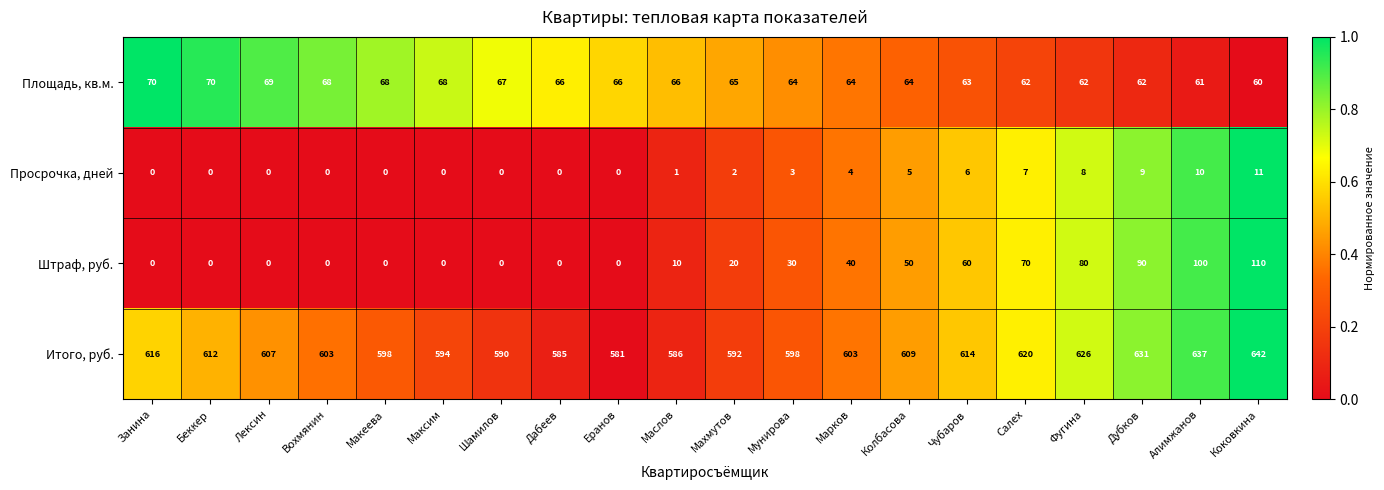

Between Макеева and Салех, which series saw the biggest shift?

Штраф, руб.